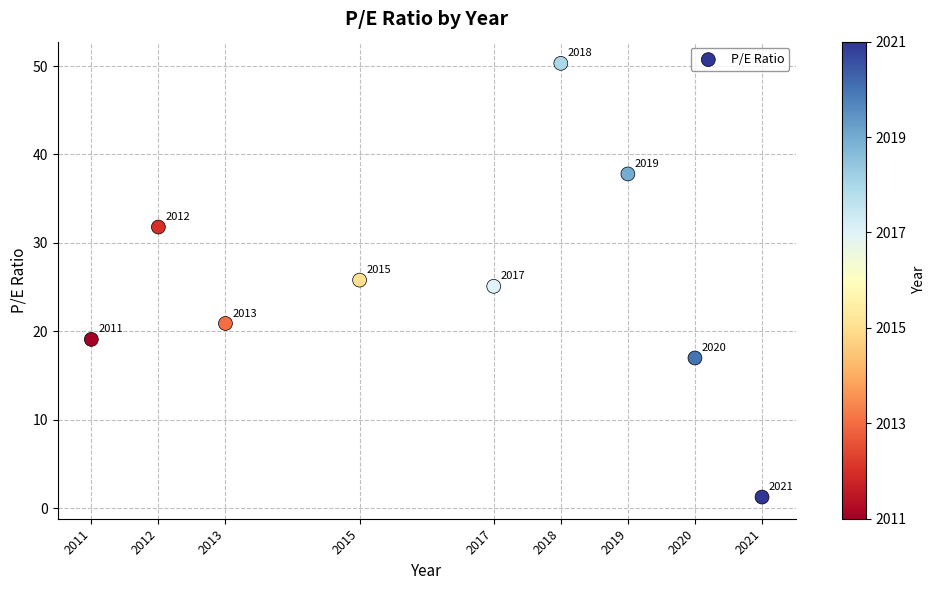

What is the average Y value?

25.5